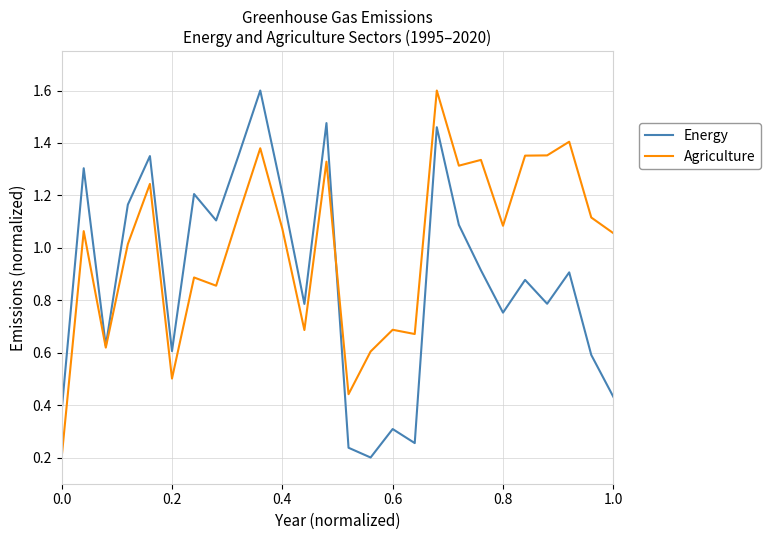

What is the highest value of the Energy series?

1.6